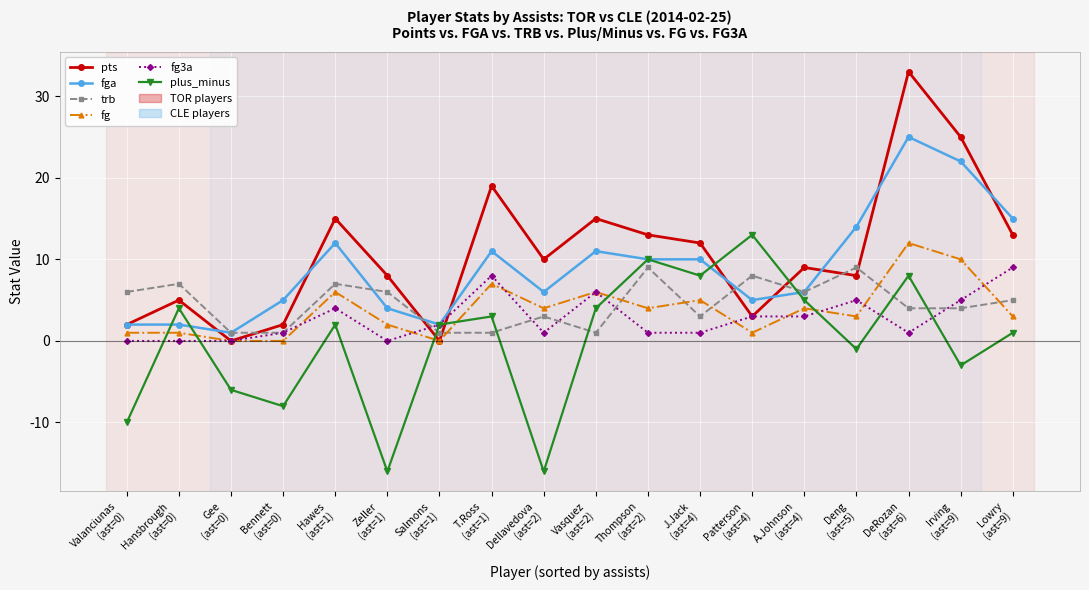

What is the difference between the maximum and minimum values in the trb series?

8